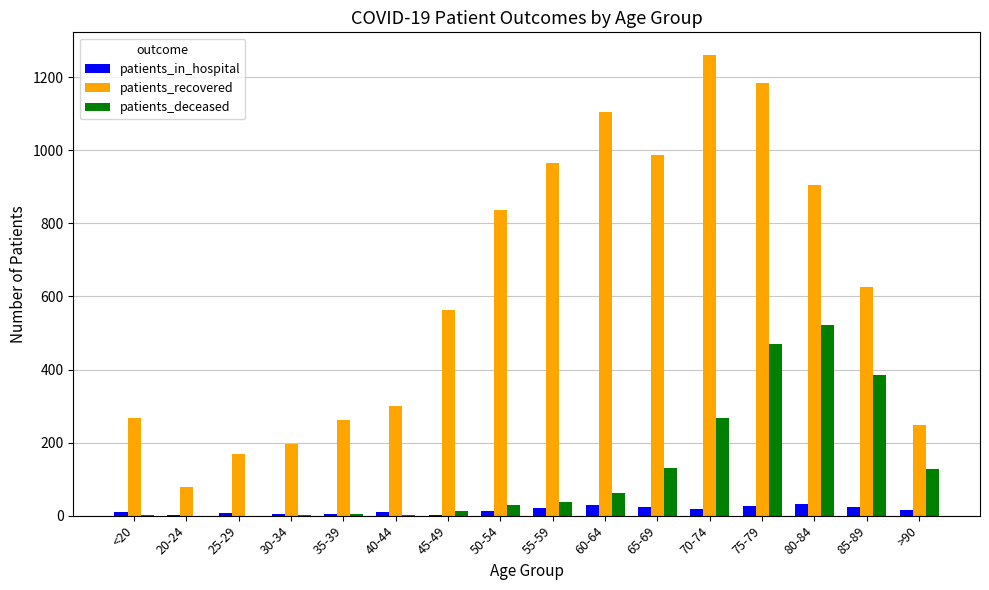

Which series has the largest range (max minus min)?

patients_recovered